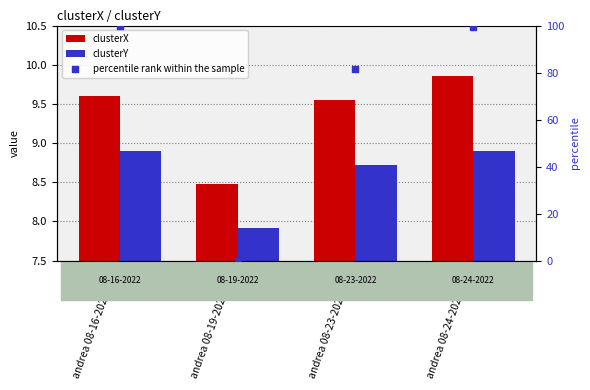

At which category is the sum across all series the highest?

andrea 08-16-2022.mat